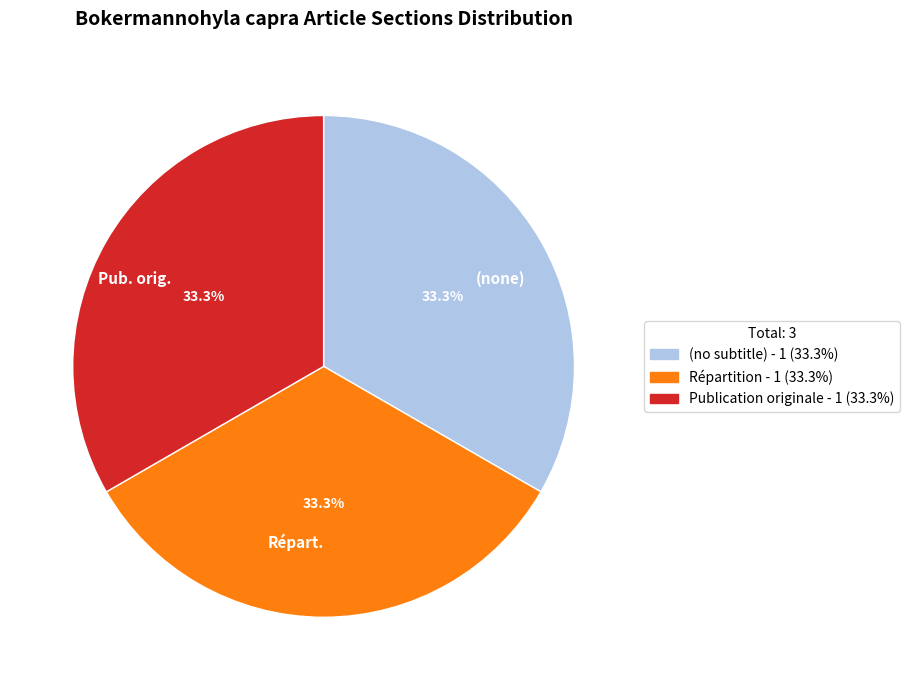

Combined, do Publication originale and (no subtitle) account for over 50%?

Yes